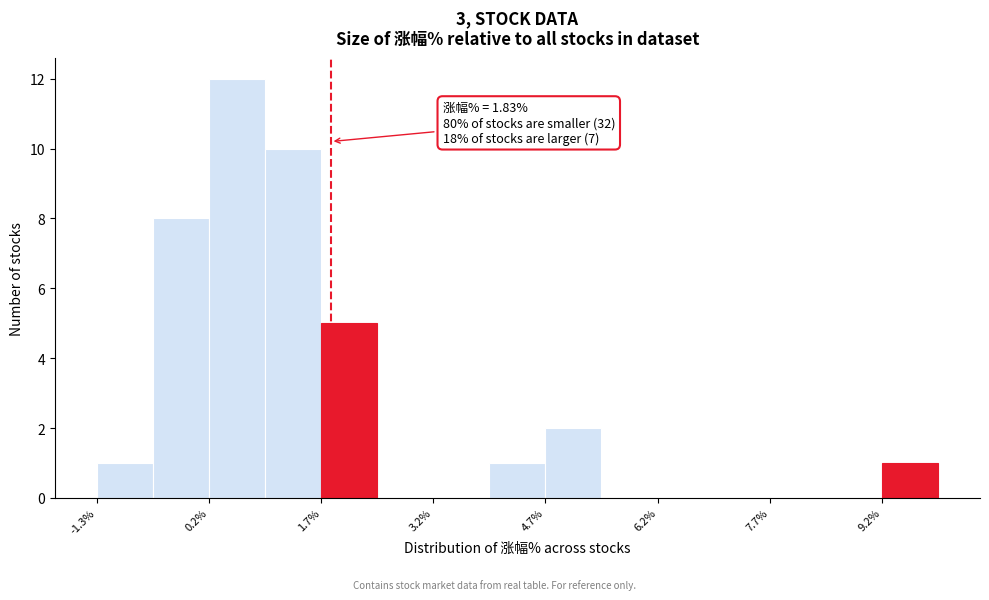

Read against the x-axis, roughly where is the centre of the tallest bar?

0.6